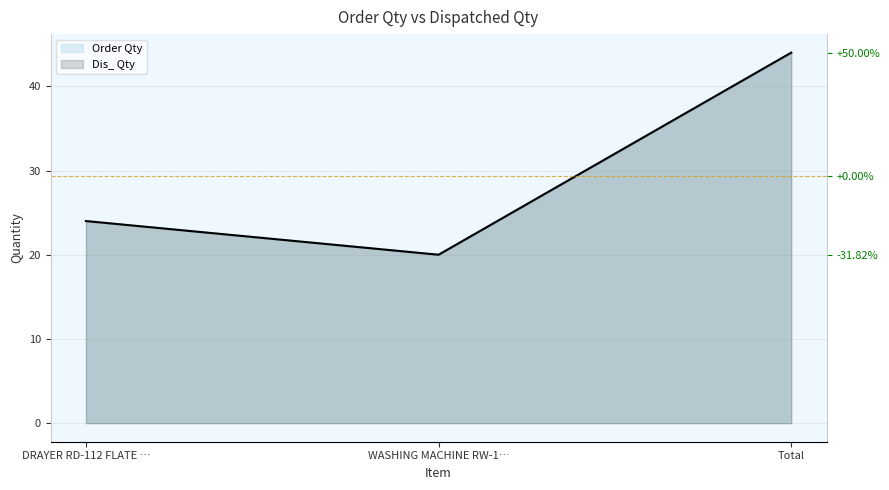

How many lines are shown in the chart?

2